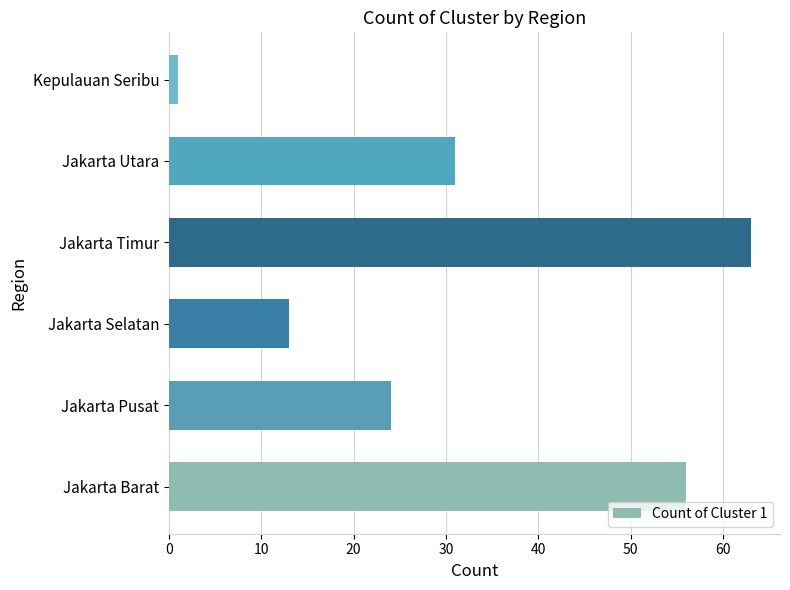

At which label is the value closest to 32?

Jakarta Utara